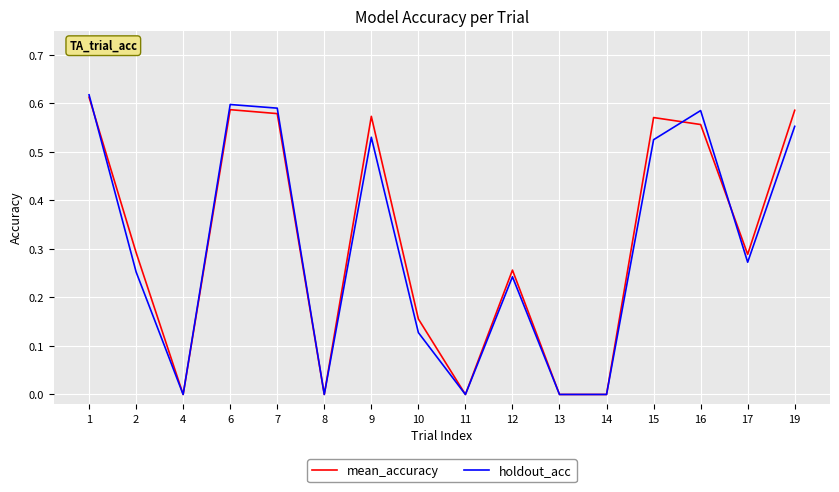

What are all the series names shown in the legend?

mean_accuracy, holdout_acc